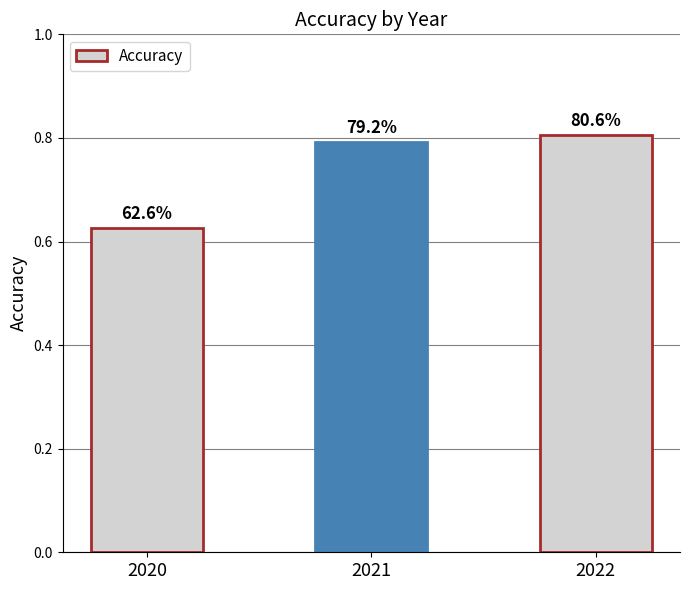

Rank the categories by value from highest to lowest.

2022, 2021, 2020